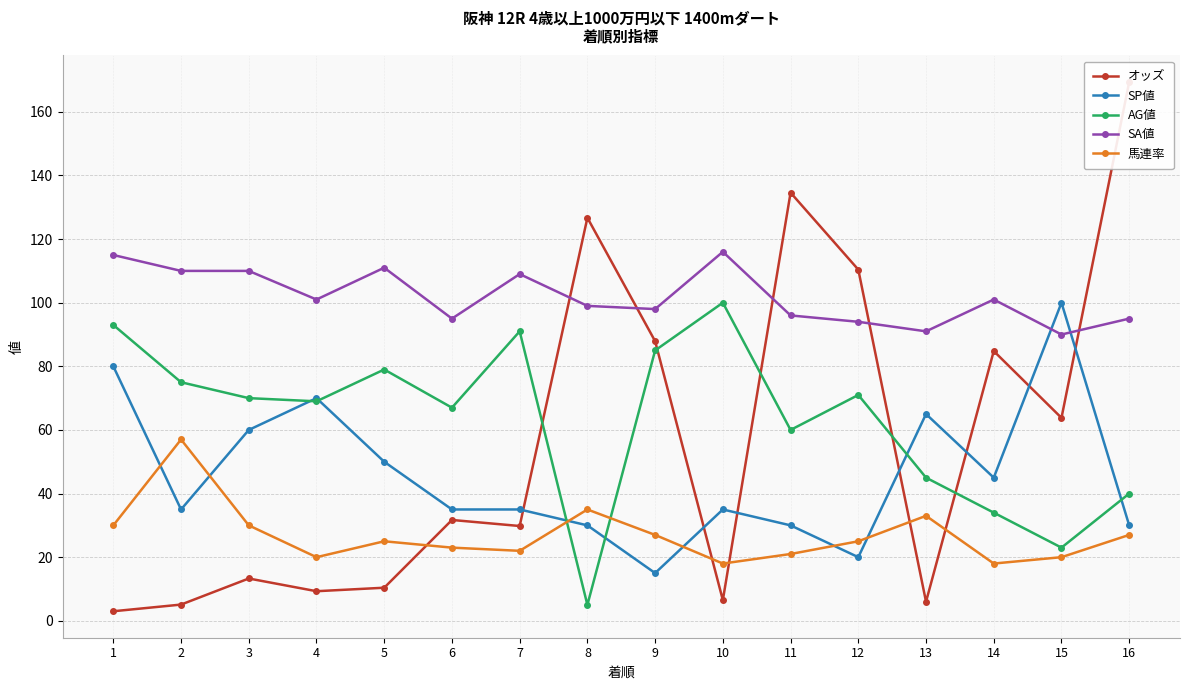

How many values in the オッズ series exceed 31?

8